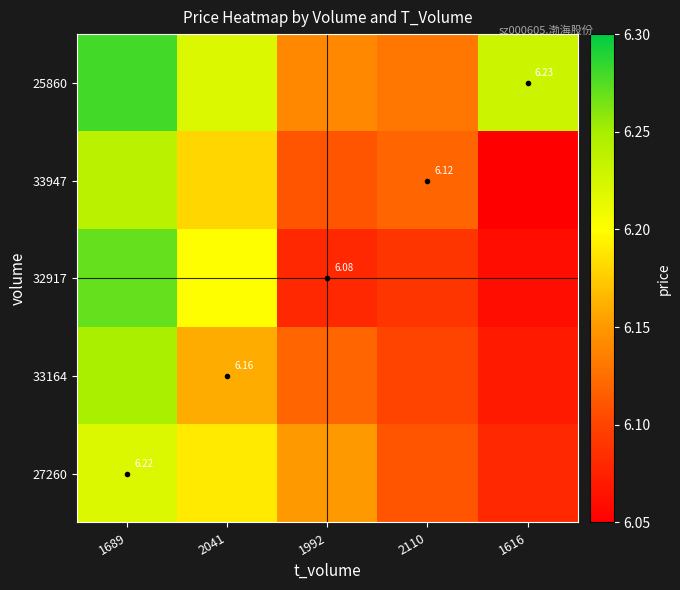

Is it true that 32917 equals 2.7 at 1616?

False